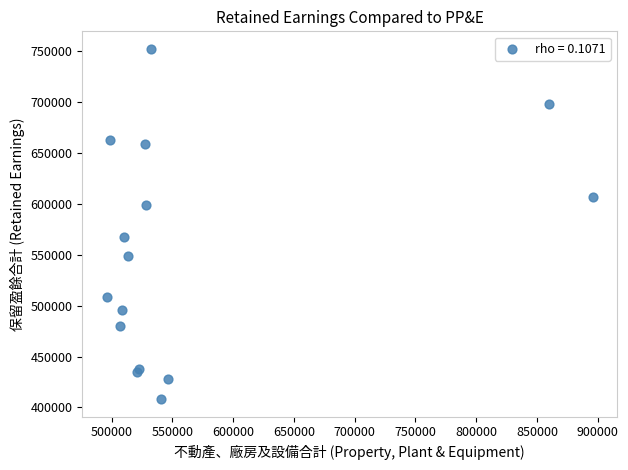

What Y value in the scatter plot is closest to 580168?

566982